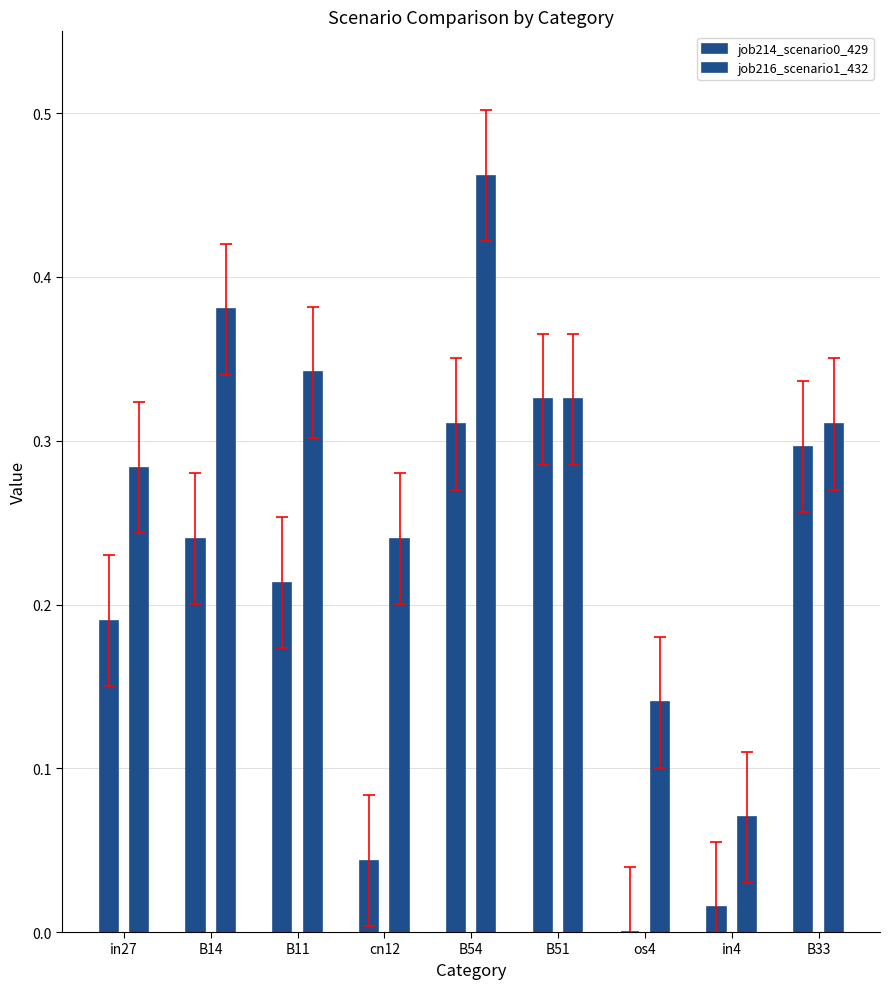

What is the difference between the job216_scenario1_432 values at B51 and in4?

0.3